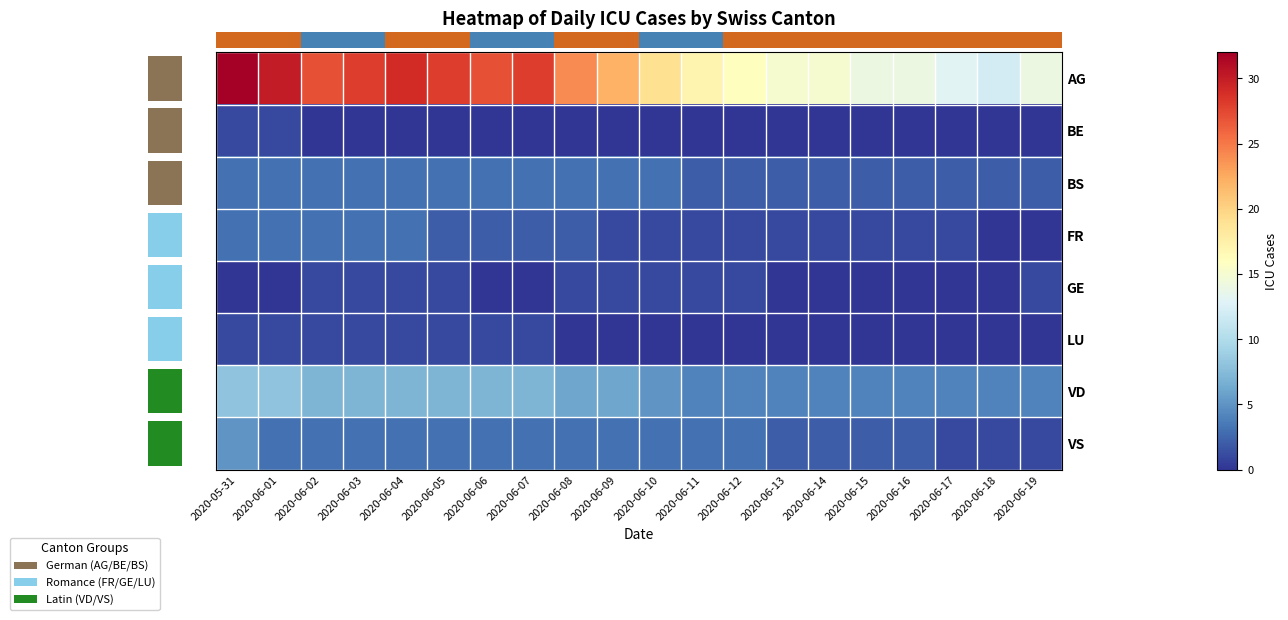

Which series changed the most between 2020-06-08 and 2020-06-17?

row_0